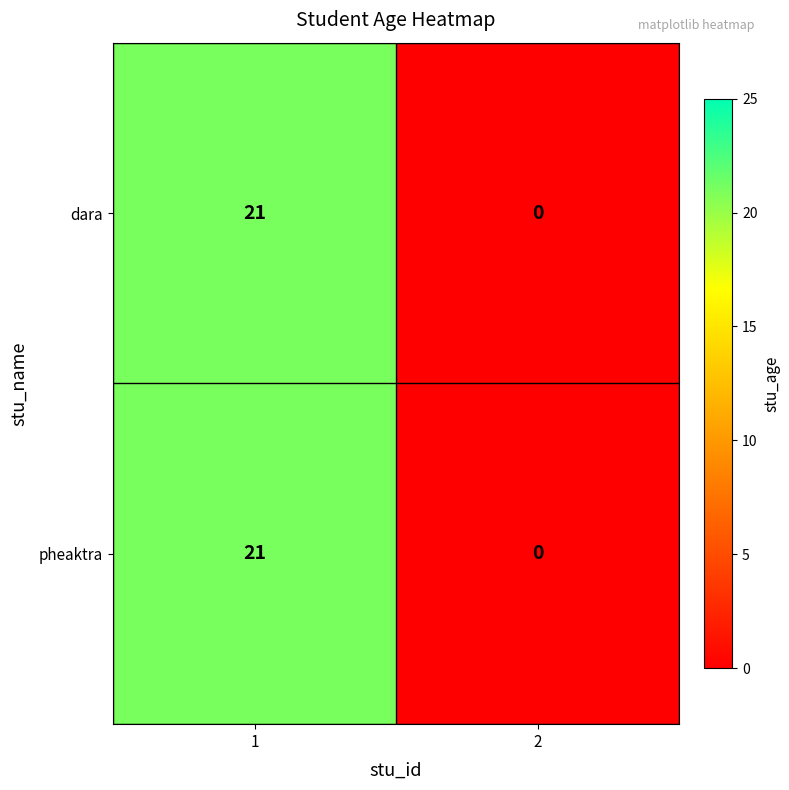

What is the sum of all dara values?

21